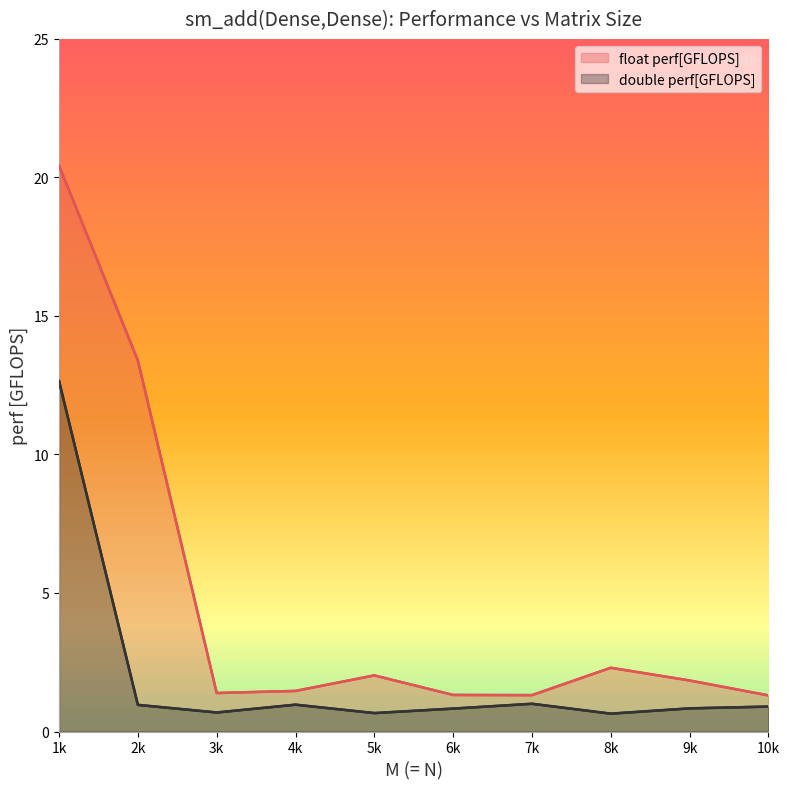

Which series has the largest range (max minus min)?

float perf[GFLOPS]